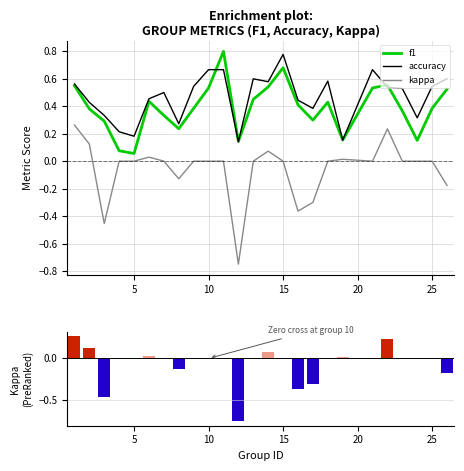

What is the value of the accuracy bar at the 9th from the left?

0.5